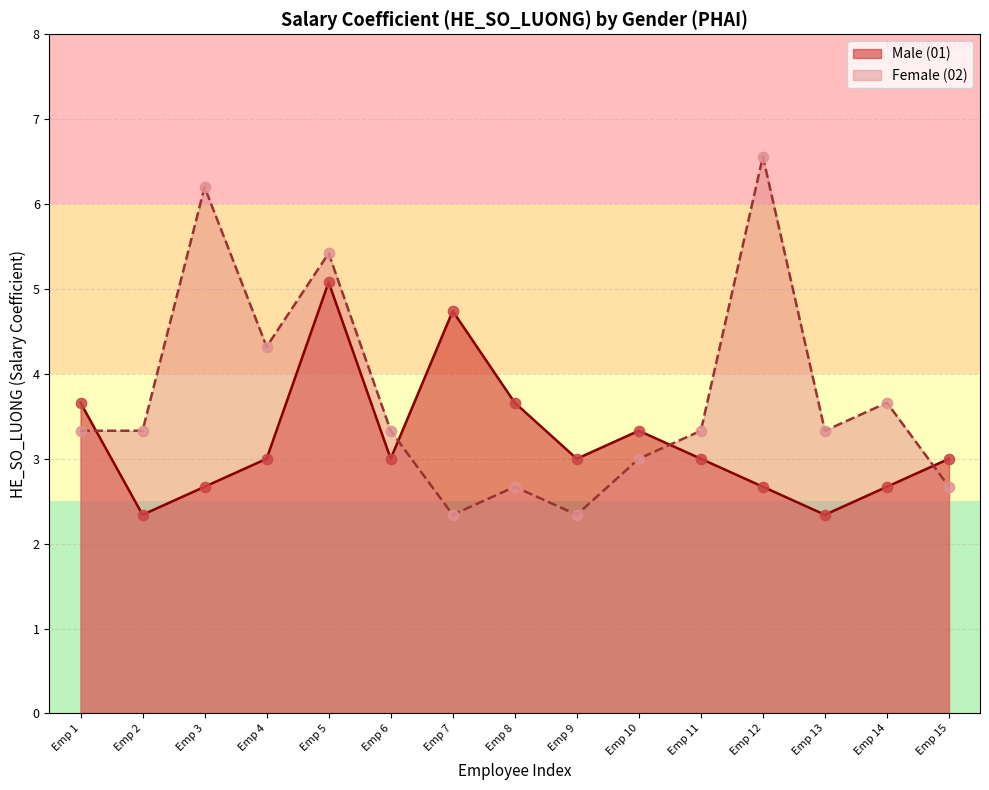

At which category is the sum across all series the highest?

Emp 5